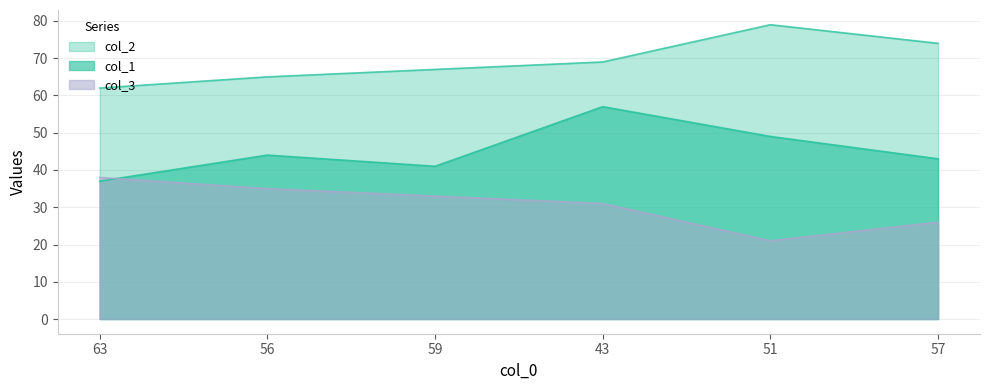

True or false: col_3 and col_2 intersect in this chart.

False